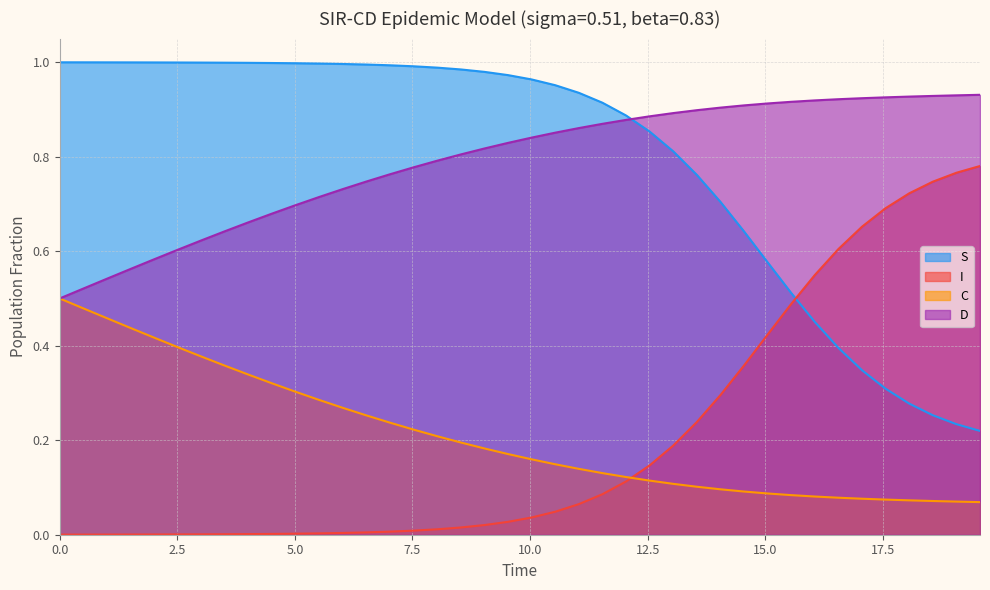

Does the chart display data point markers on the line(s)?

No